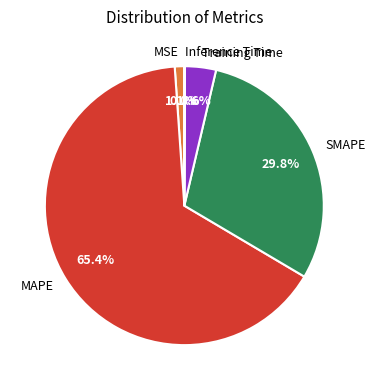

The SMAPE slice represents 30% of the pie. True or false?

True